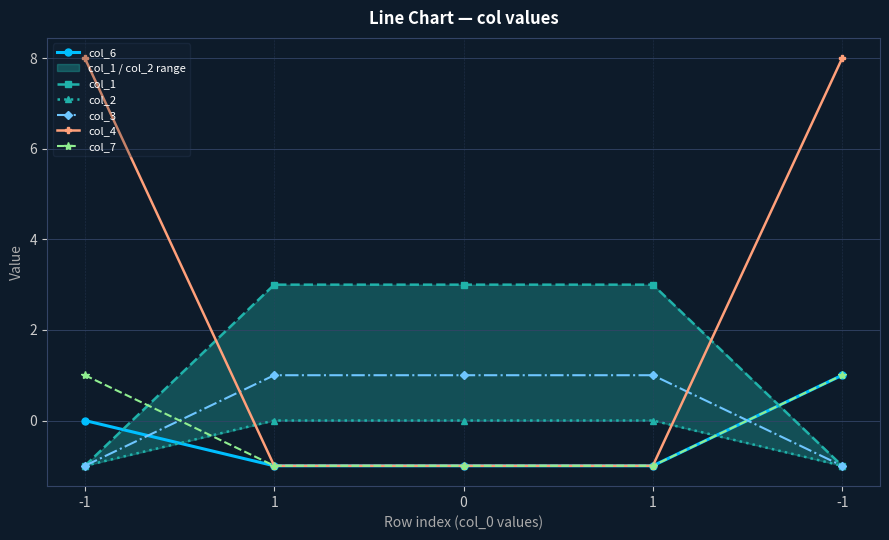

List the labels in order of col_7 value, smallest first.

1, 0, 1, -1, -1